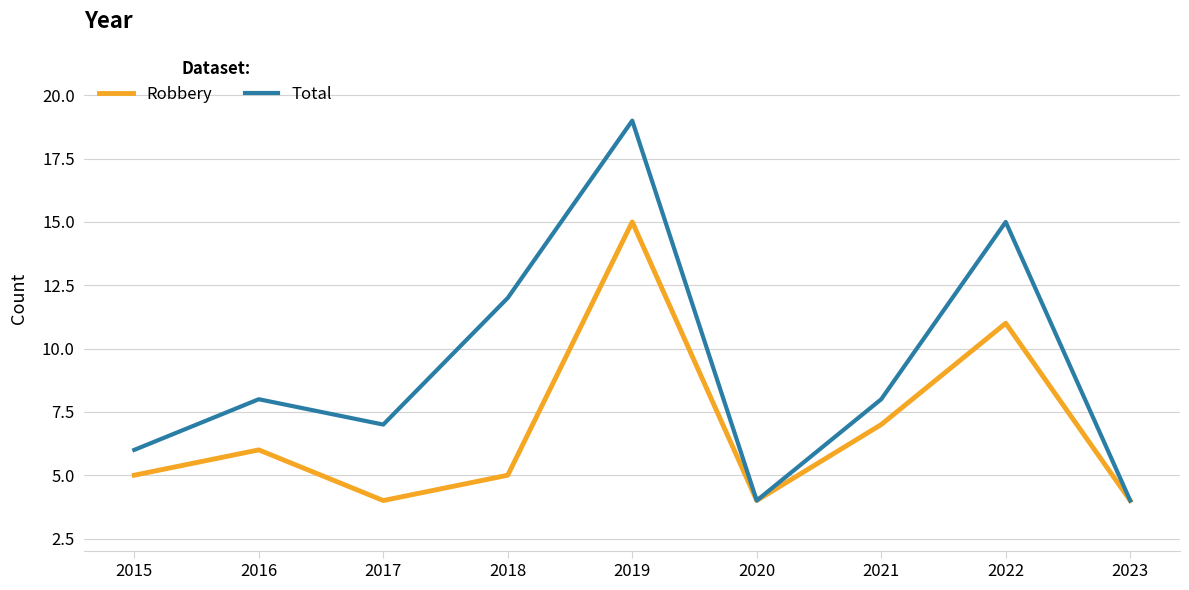

List the series in order of their peak value, lowest first.

Robbery, Total